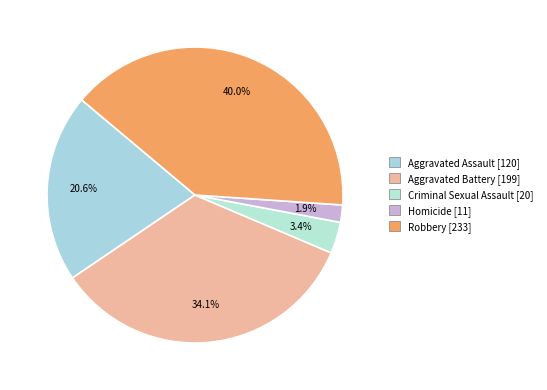

The Aggravated Assault slice represents 31% of the pie. True or false?

False